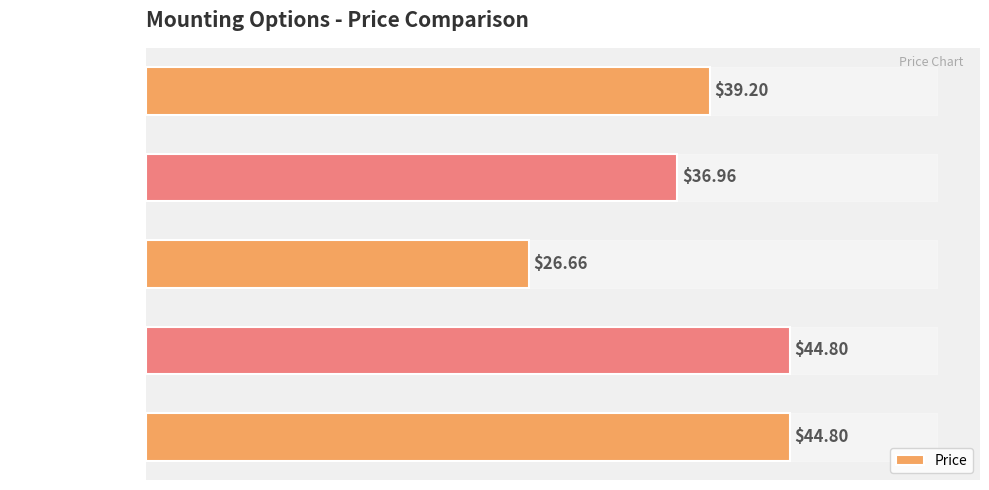

Which label corresponds to the smallest value in the chart?

Hook 2m Cord
White